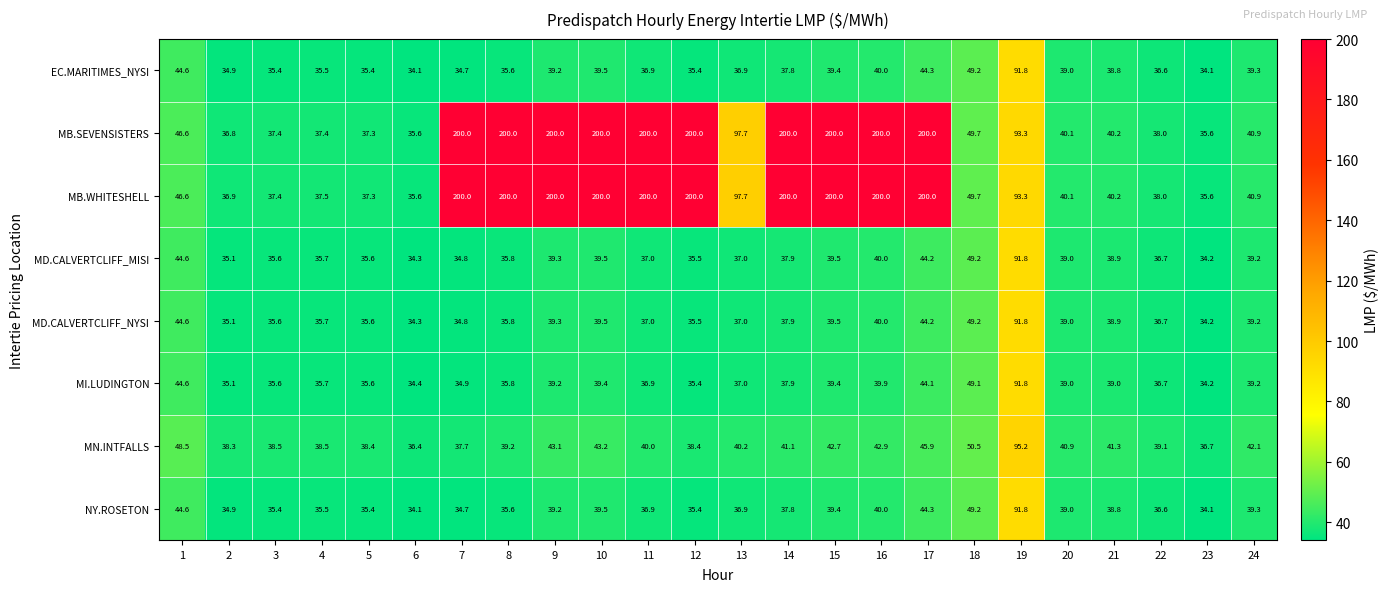

What is the maximum value shown in the chart?

200.0